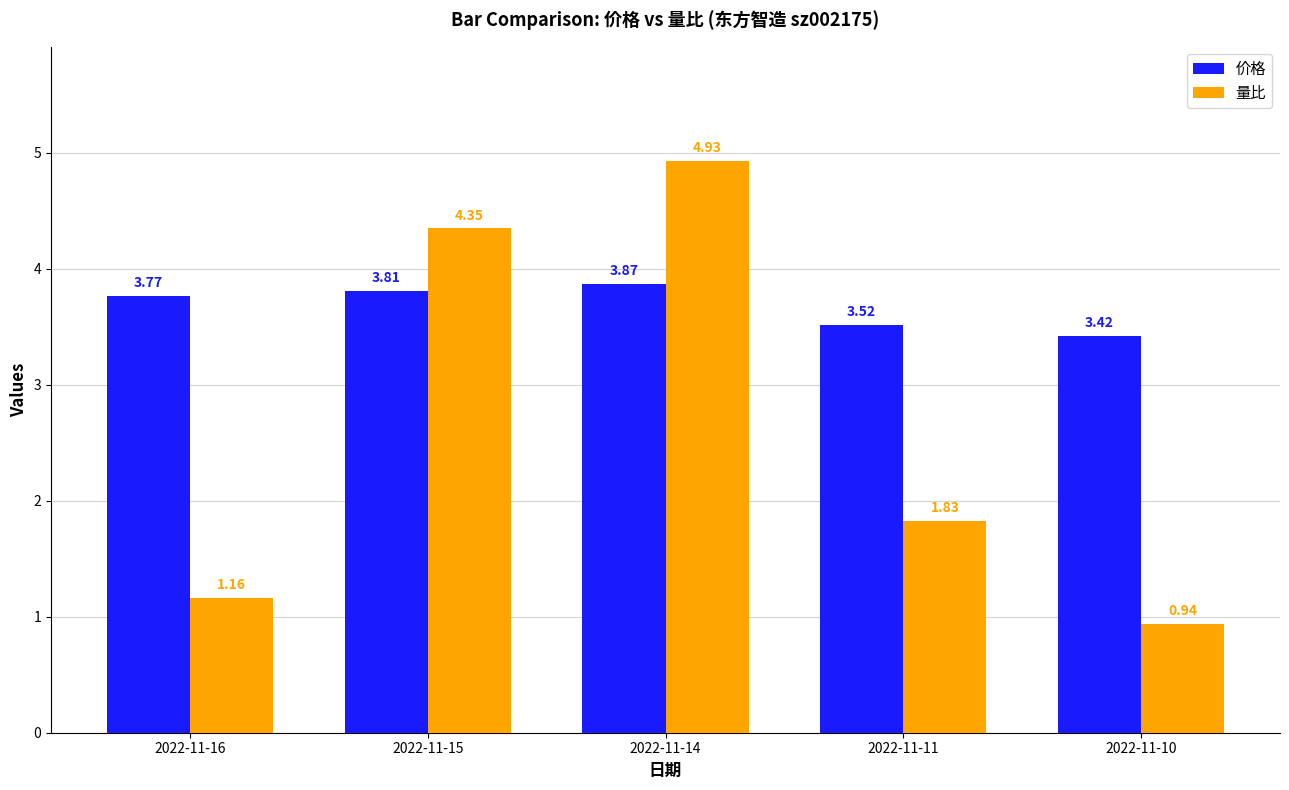

Which series has the widest spread of values?

量比